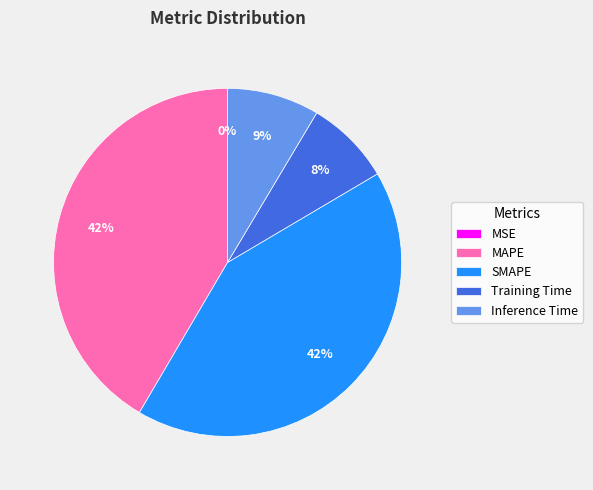

To the nearest percent, what is the difference between the largest and smallest slice percentages?

42%